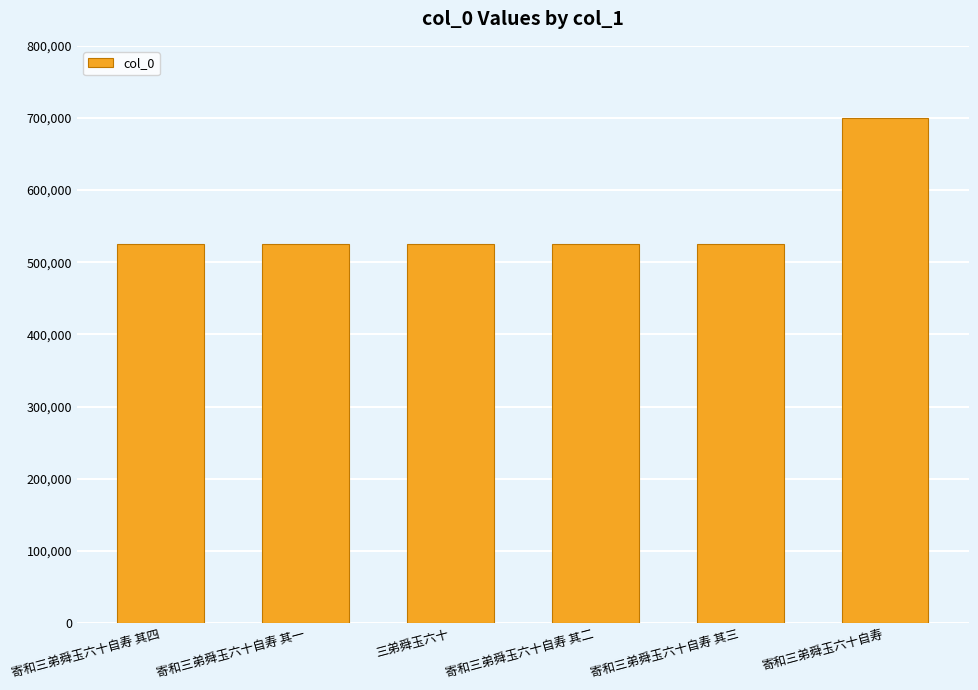

Approximately how many times larger is the value at 寄和三弟舜玉六十自寿 compared to 寄和三弟舜玉六十自寿 其三?

1.3